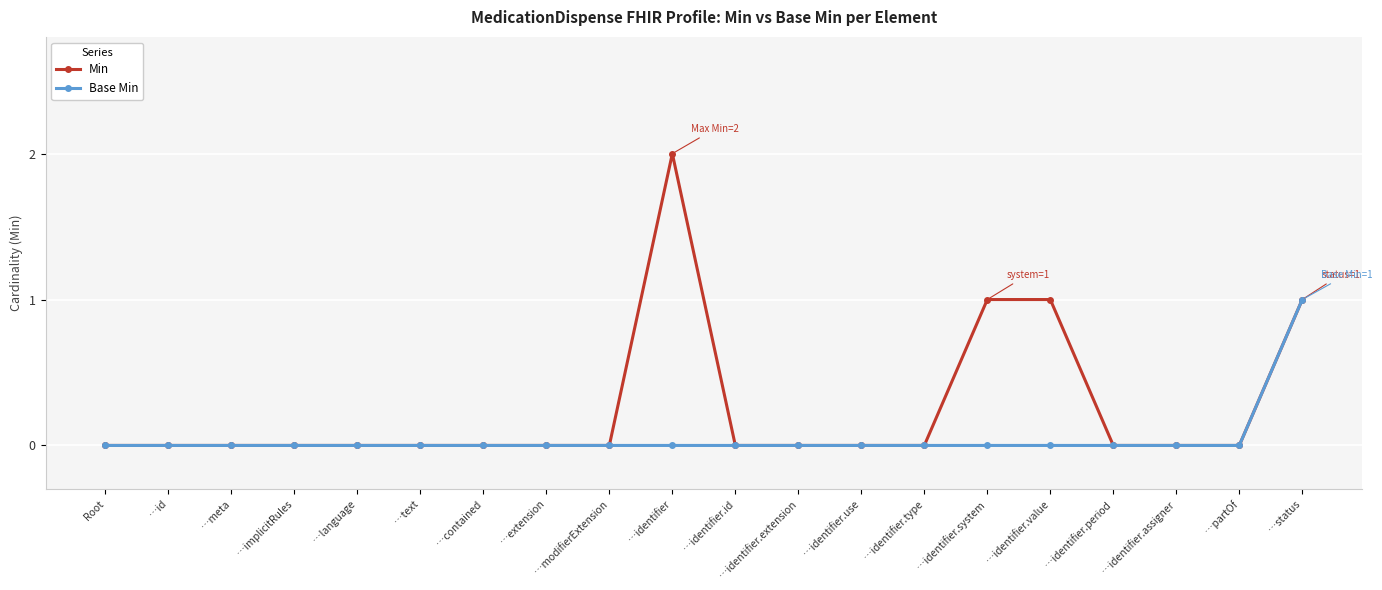

True or false: Base Min has a value of 0 at …contained.

True